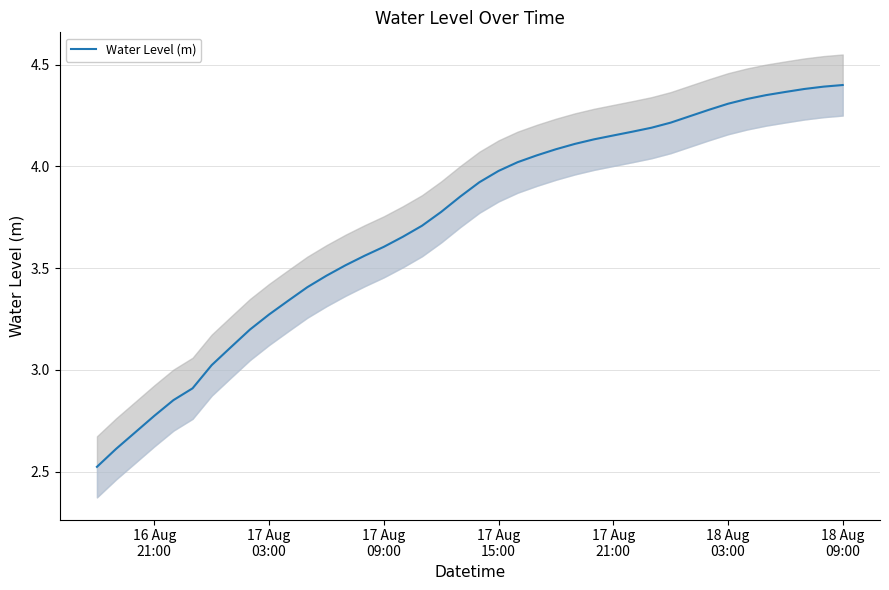

What is the value of the 28th point from the left?

4.2